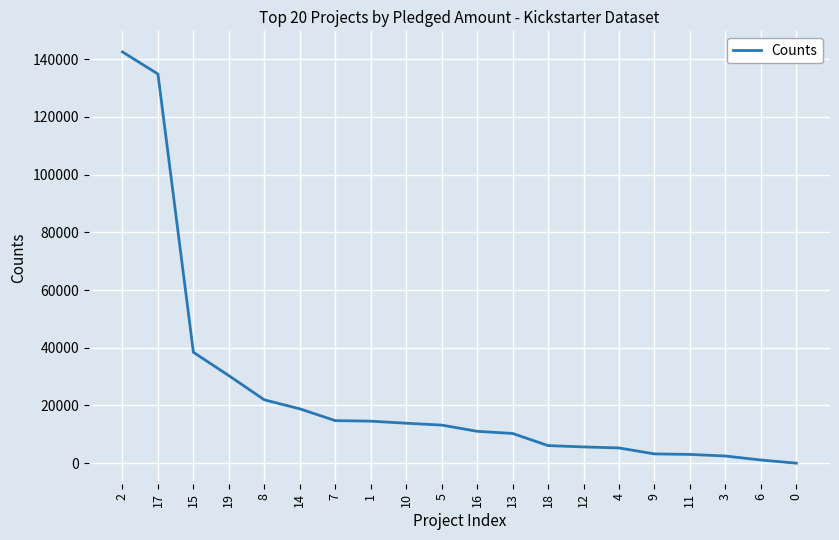

True or false: the data shows 59141 at 0.

False